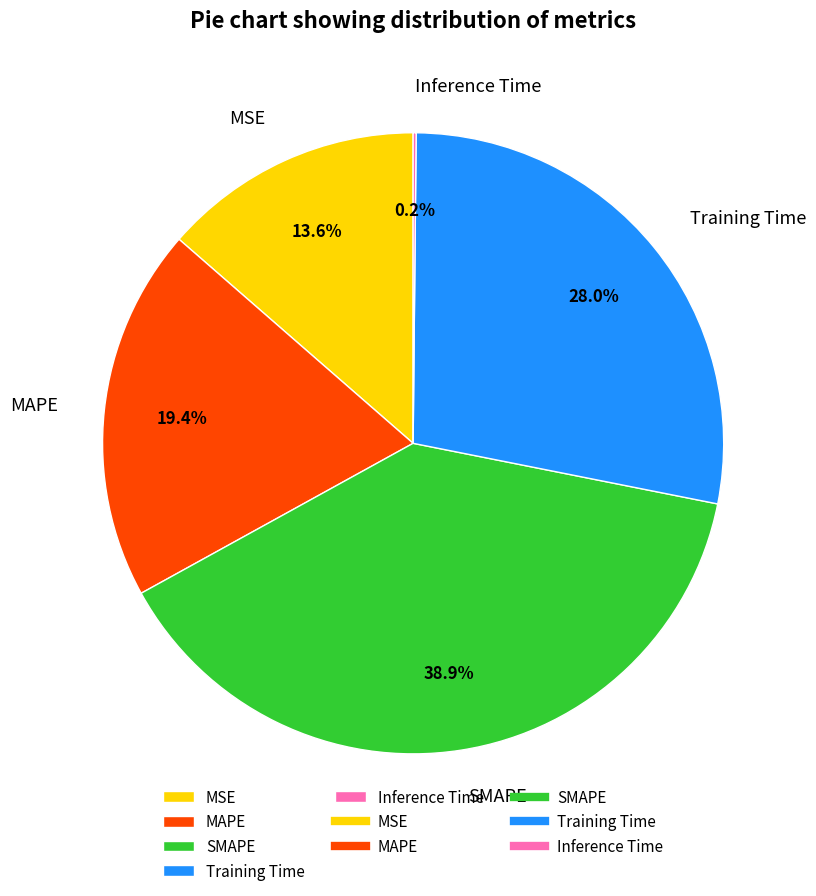

Is there a majority slice in this chart?

No